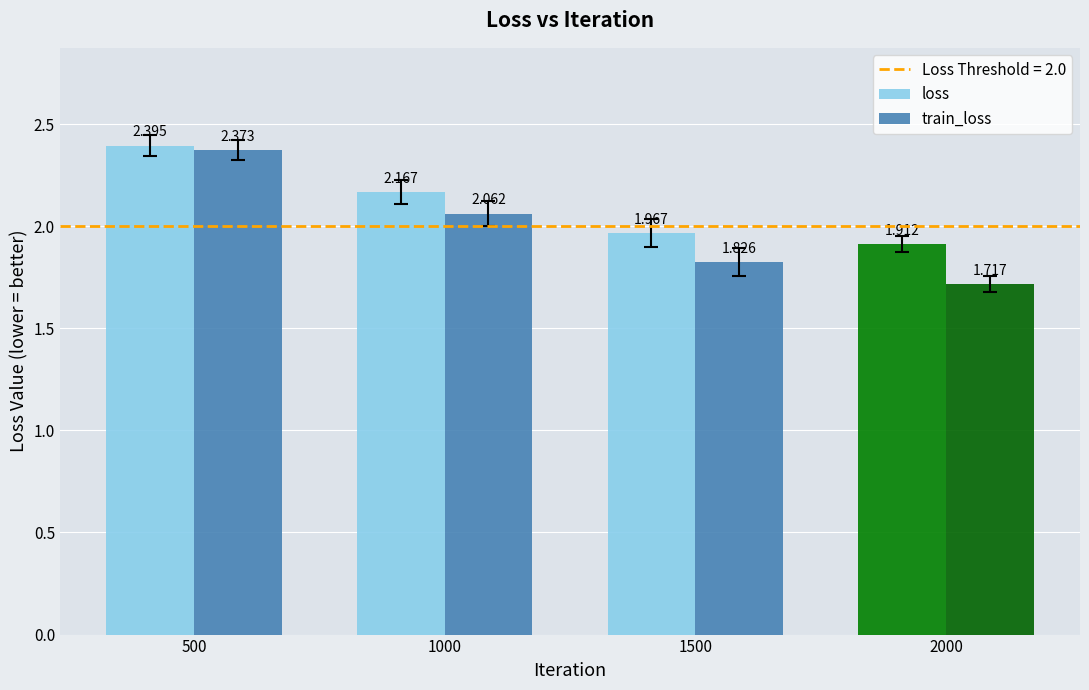

Which series has the largest total across all categories?

loss